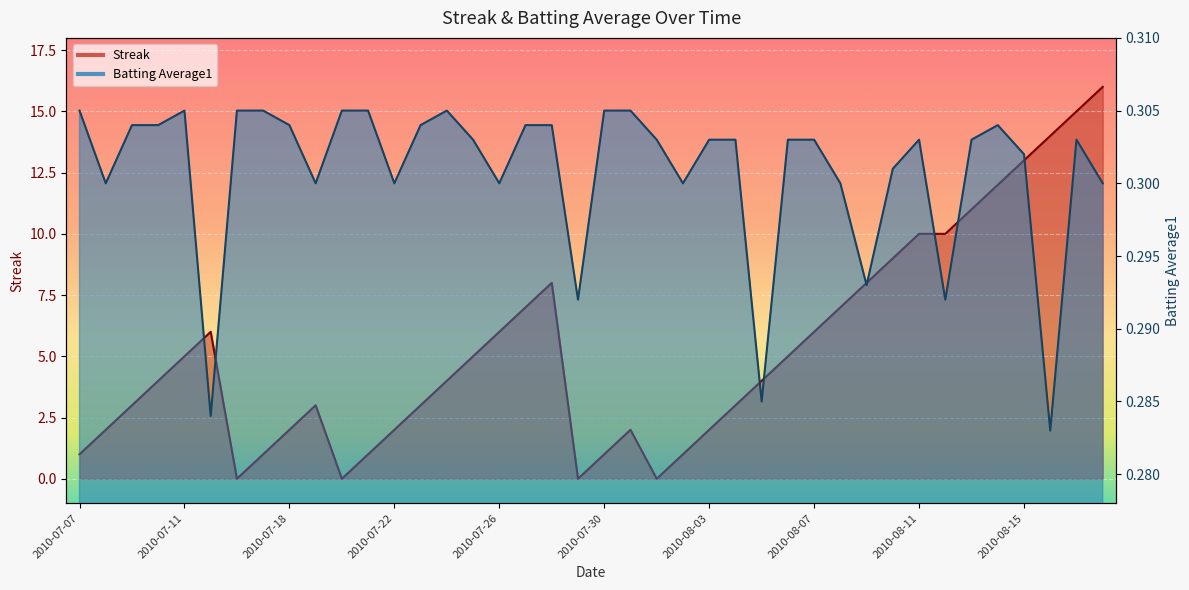

What are all the series names shown in the legend?

Streak, Batting Average1